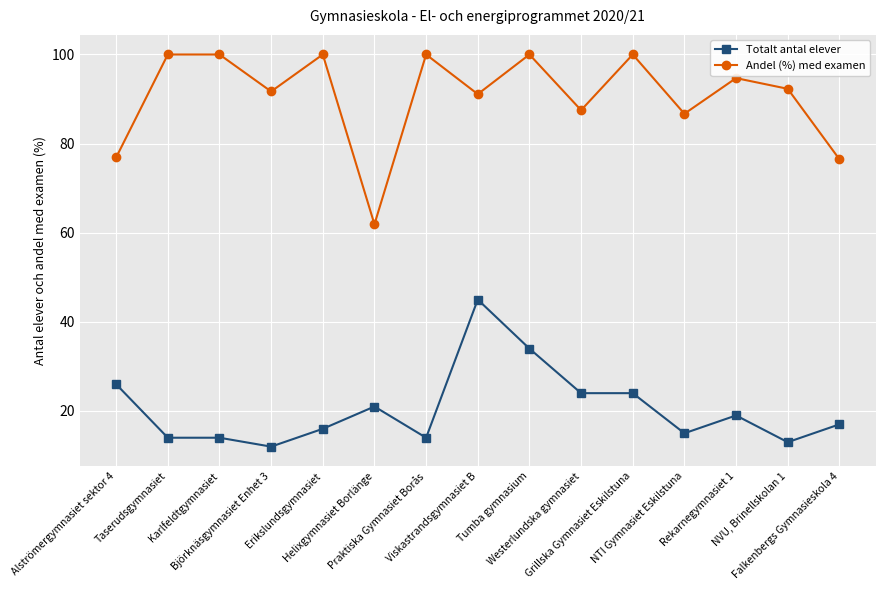

Is this an area chart (filled region under the line)?

No